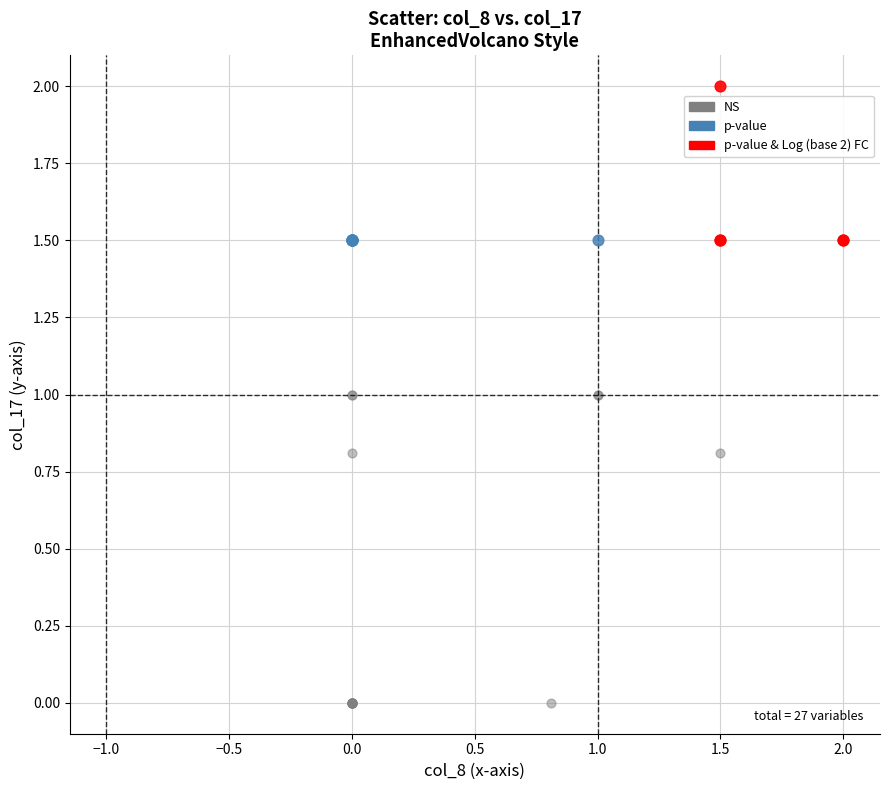

Which series contains the lowest Y value?

NS